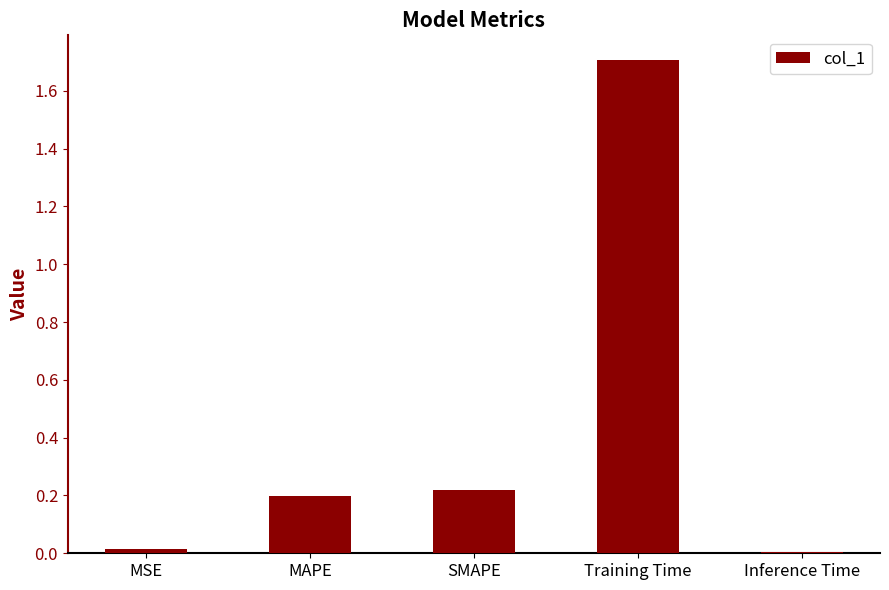

What value does the data have at Training Time?

1.7